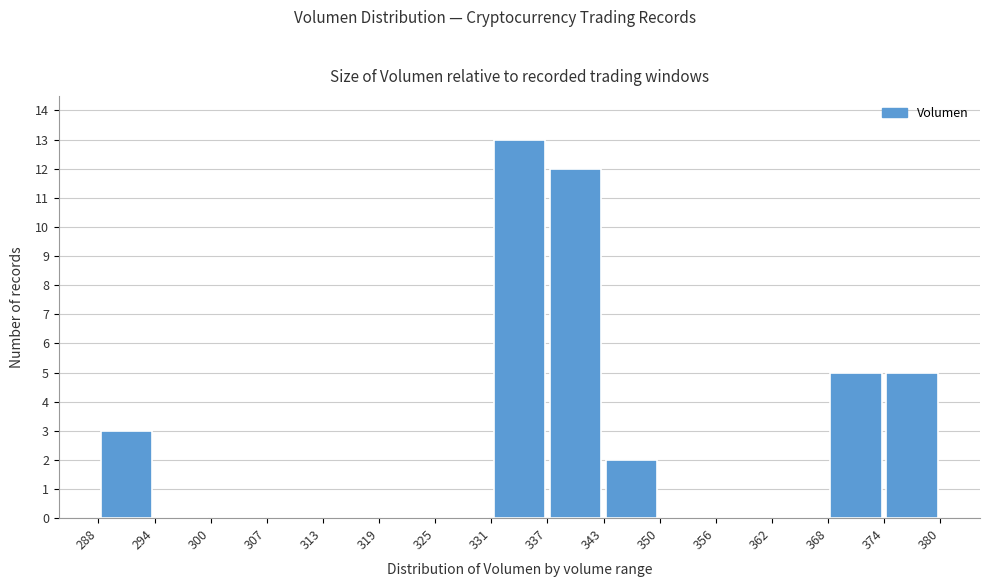

Which range on the x-axis has the tallest bar?

331 to 337